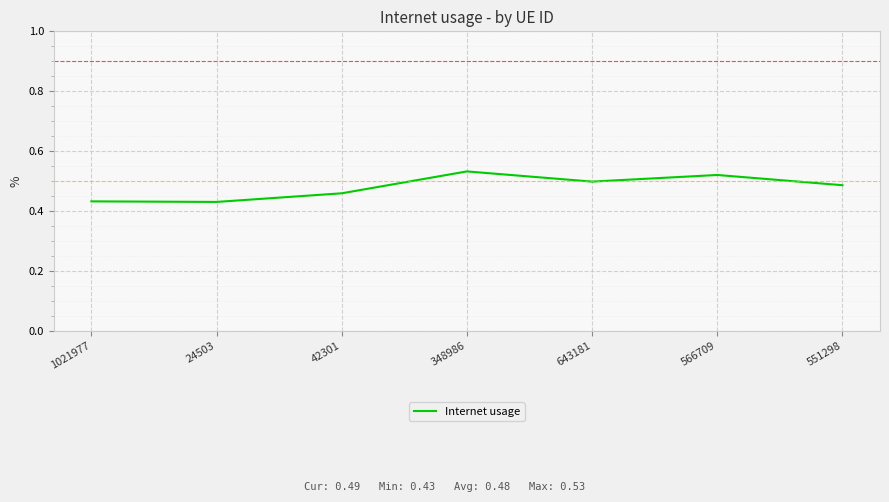

How many values are between 0 and 1?

7